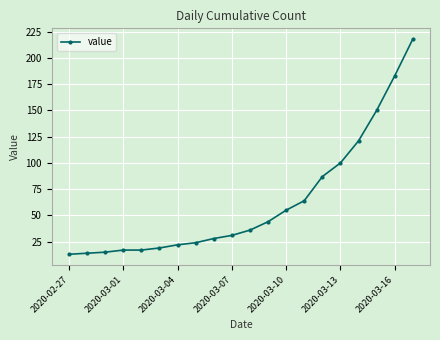

What is the value of the 9th point from the left?

28